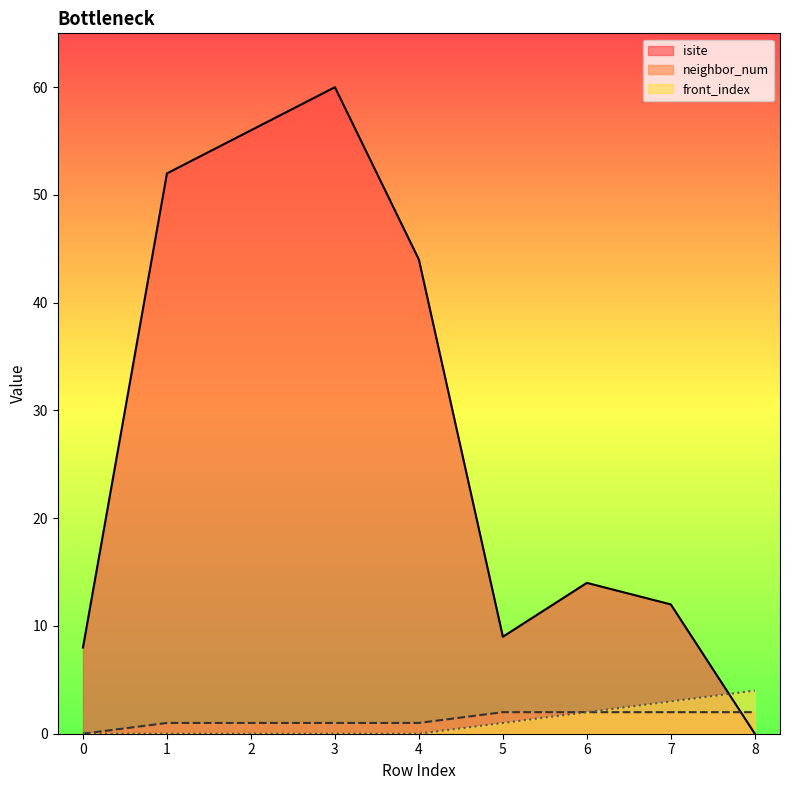

True or false: front_index has a value of -2 at 1.

False